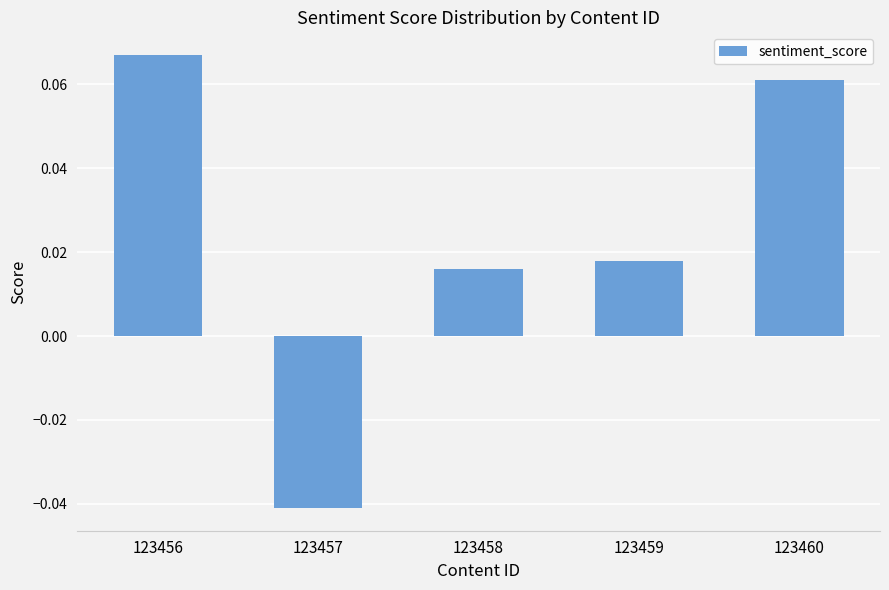

True or false: the data shows -0.1 at 123457.

False